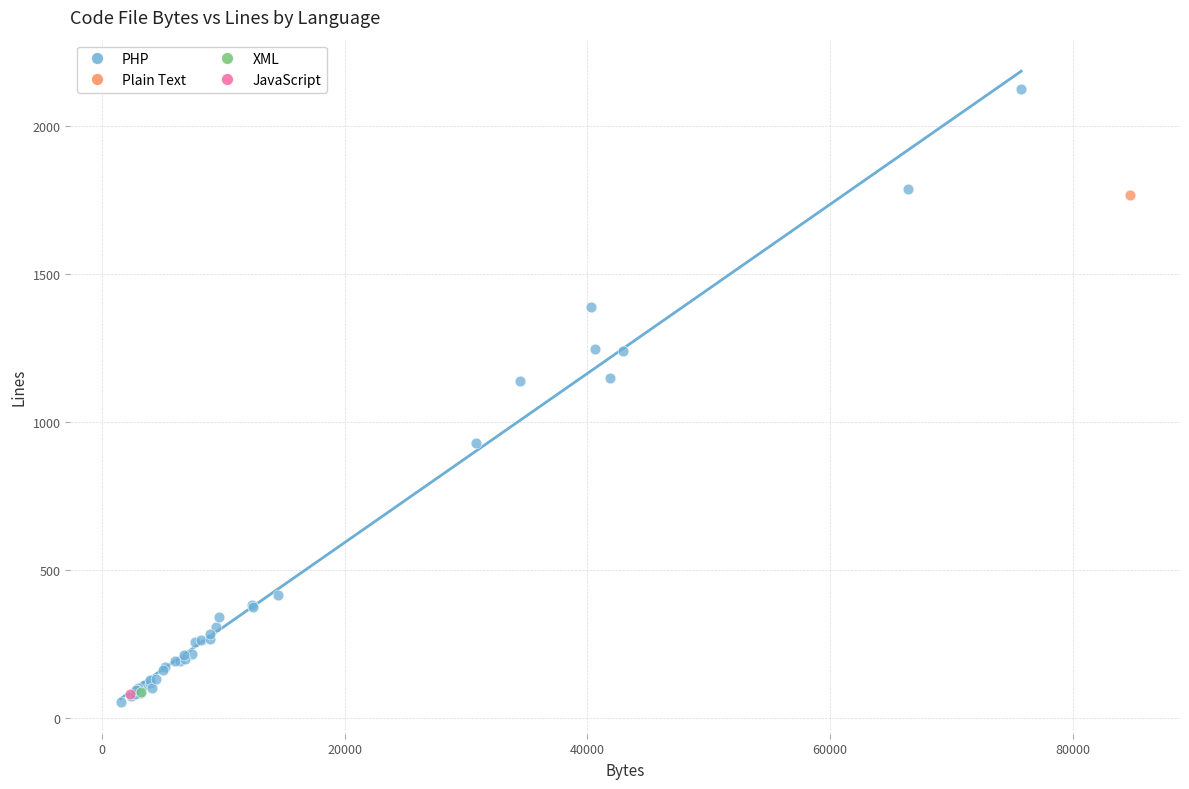

What are all the series names shown in the legend?

PHP, Plain Text, XML, JavaScript